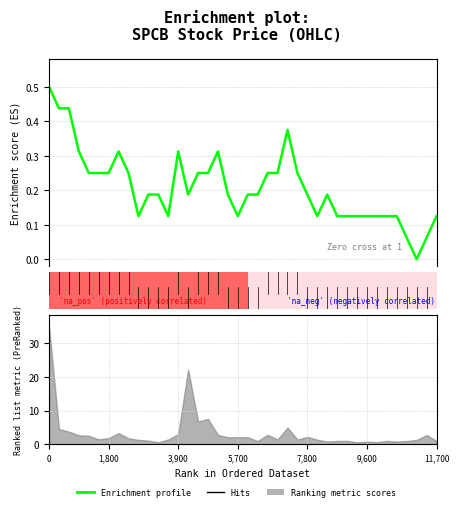

Is it true that the value at 18 is 0.2?

True